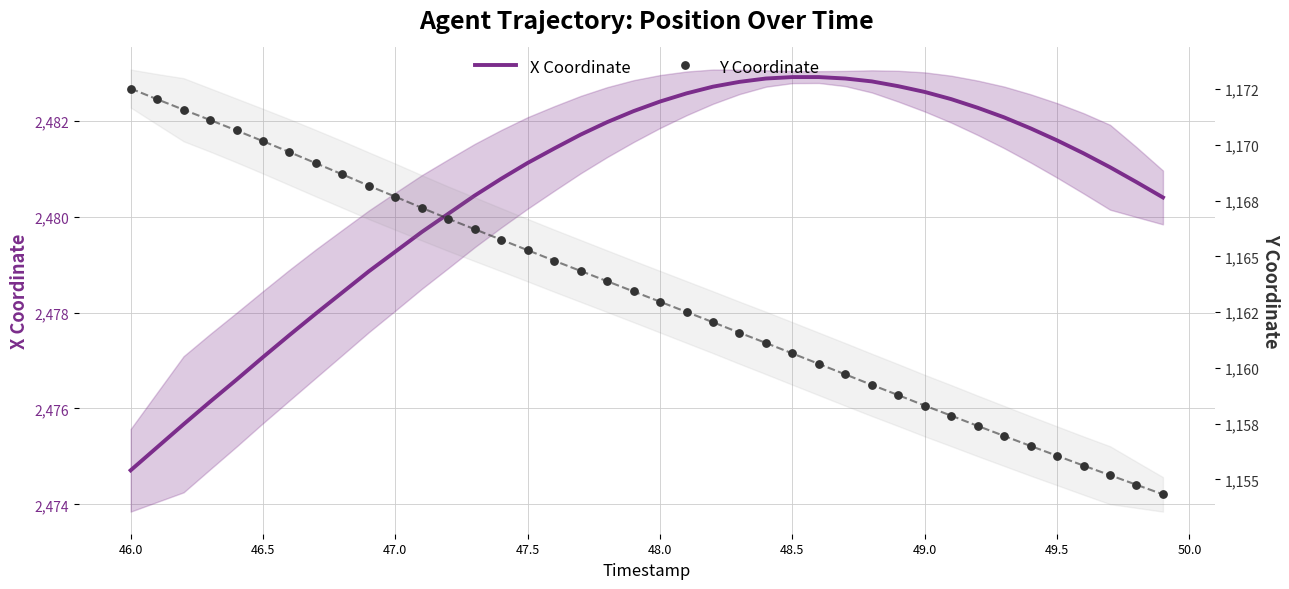

Which series has the largest total across all categories?

X Coordinate